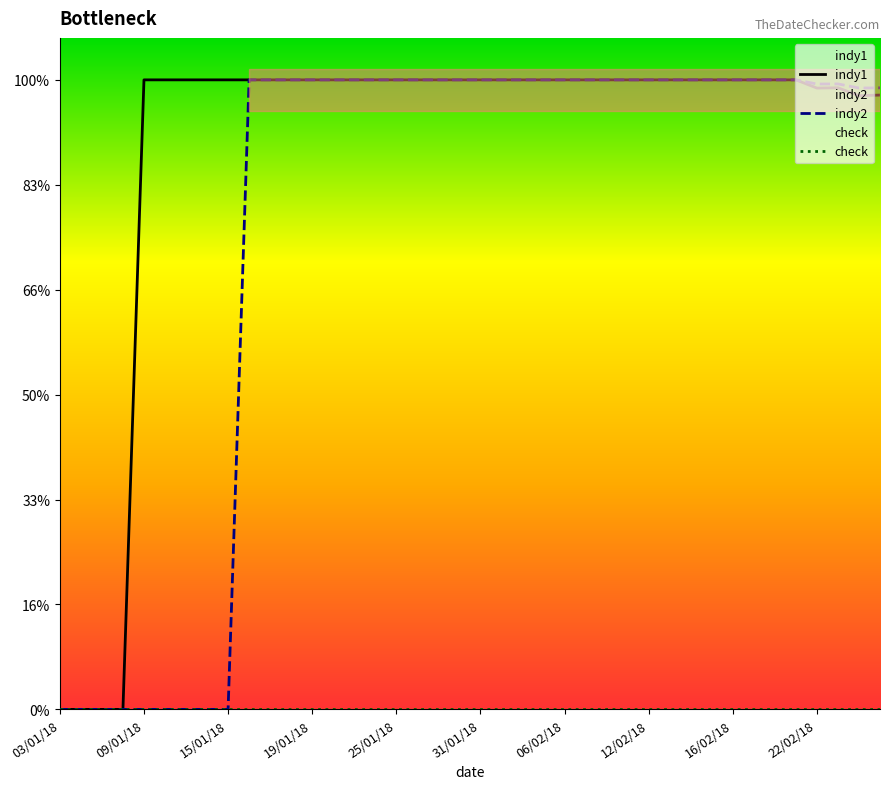

True or false: check has more than 0 interior local peaks.

False